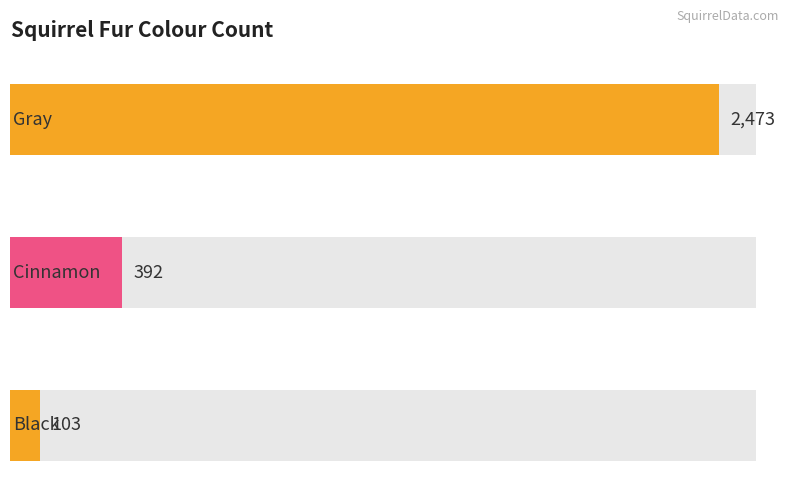

What is the label of the 3rd bar from the right?

Gray